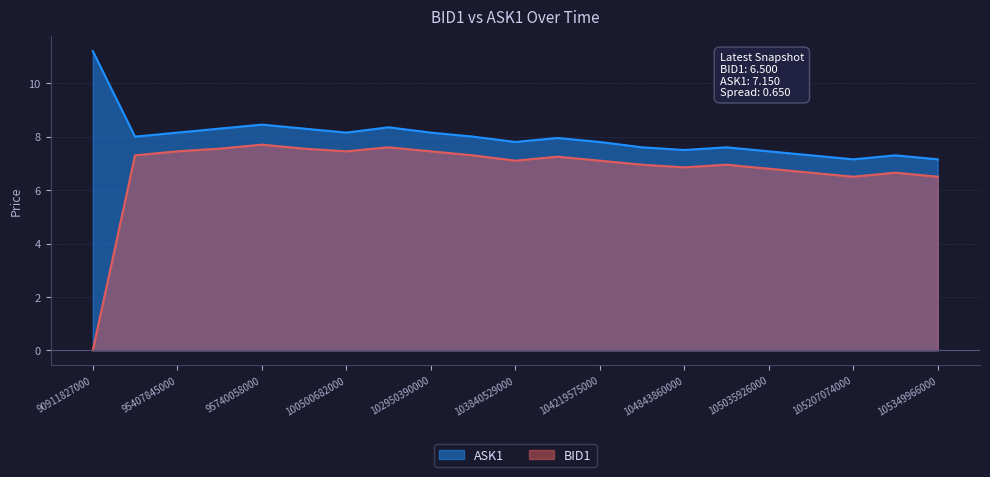

Rank the series at 104129204000 from lowest to highest value.

BID1, ASK1